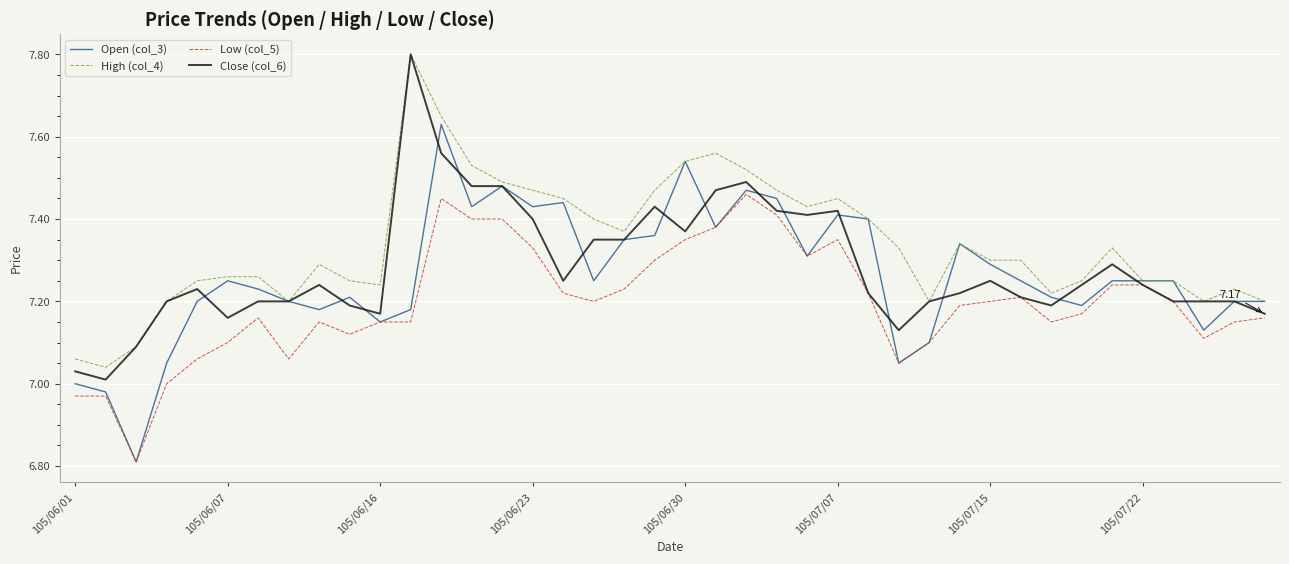

Does the chart have visible grid lines?

Yes